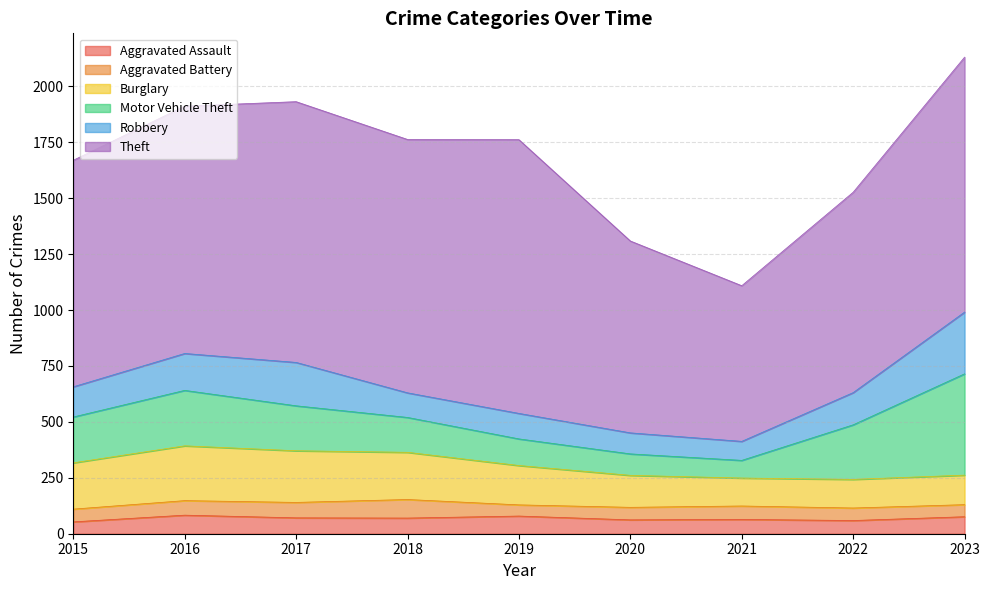

Between 2023 and 2017, which is larger?

2023